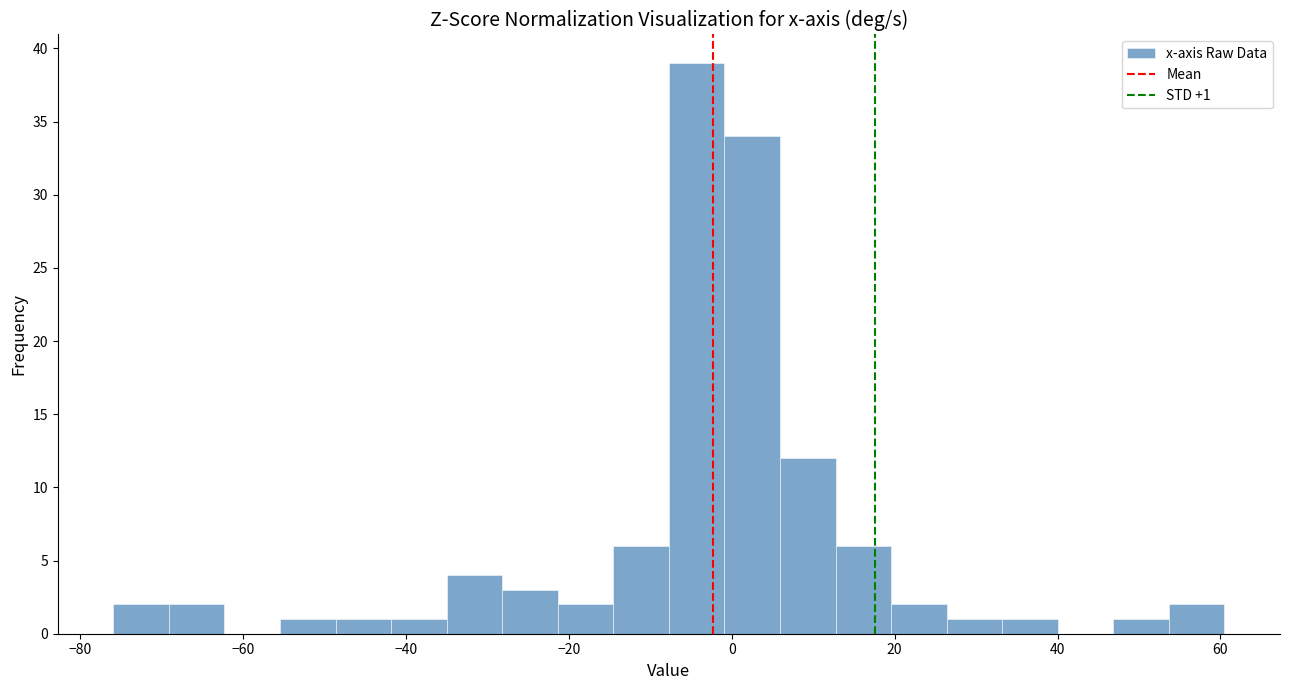

Around what value on the x-axis is the tallest bar? Give the approximate position of its centre, as read against the axis.

-4